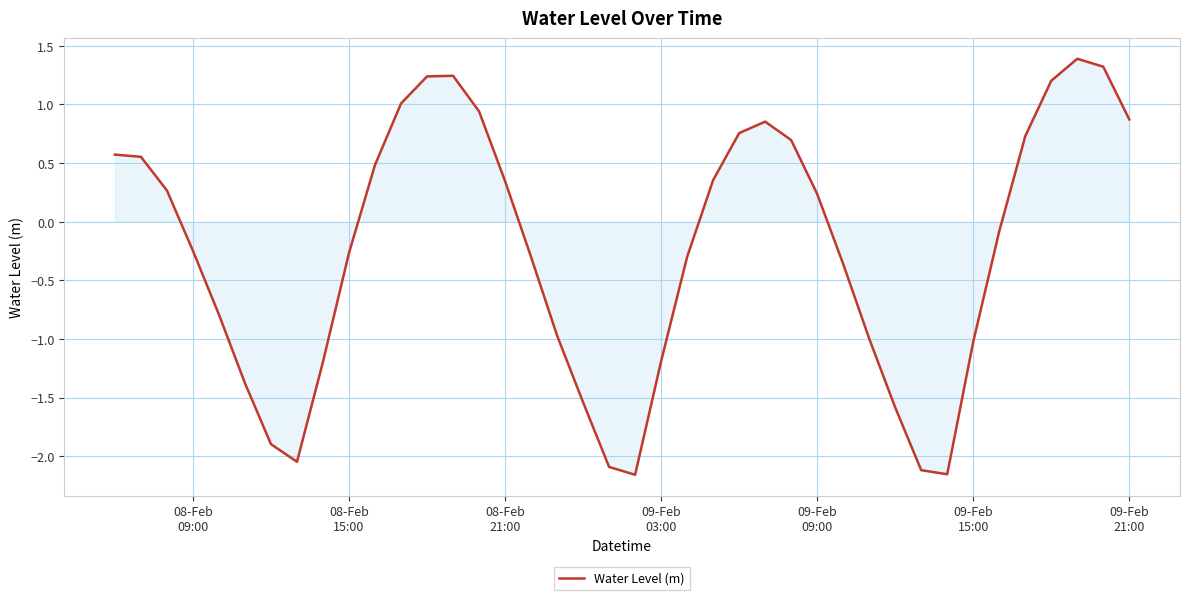

What is the maximum value shown in the chart?

1.4